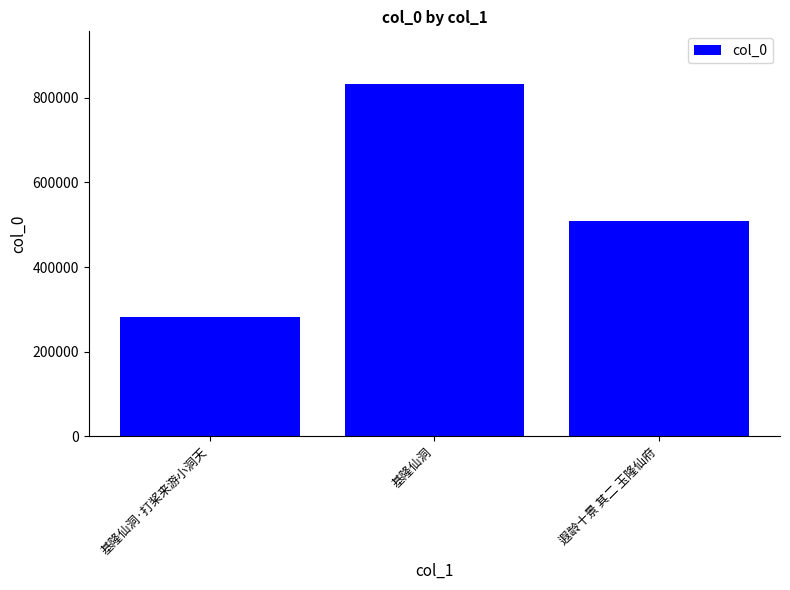

The value at 基隆仙洞·打桨来游小洞天 is 169254. True or false?

False